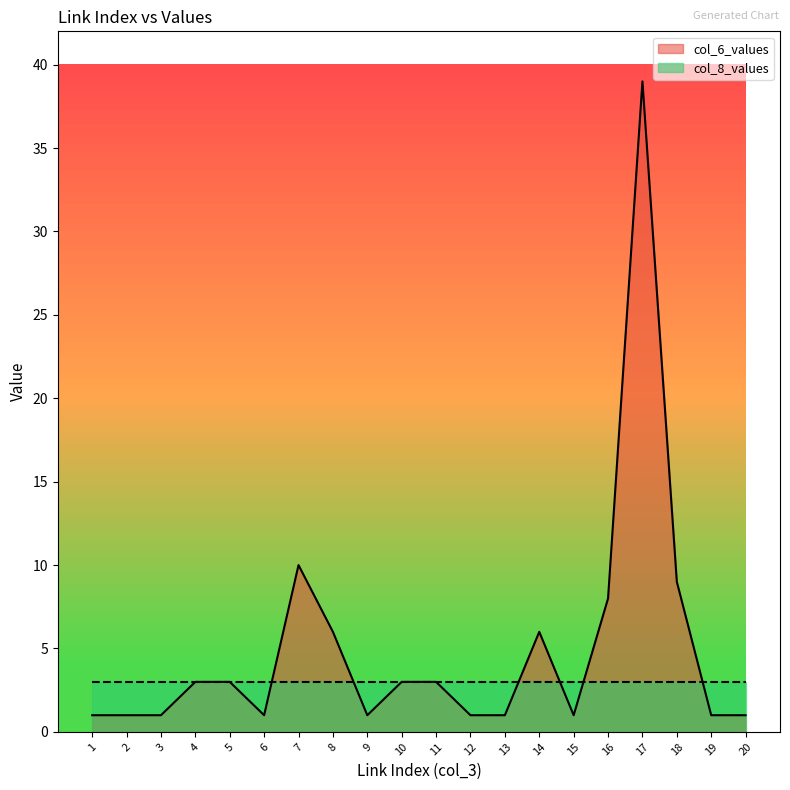

Does the chart display data point markers on the line(s)?

No